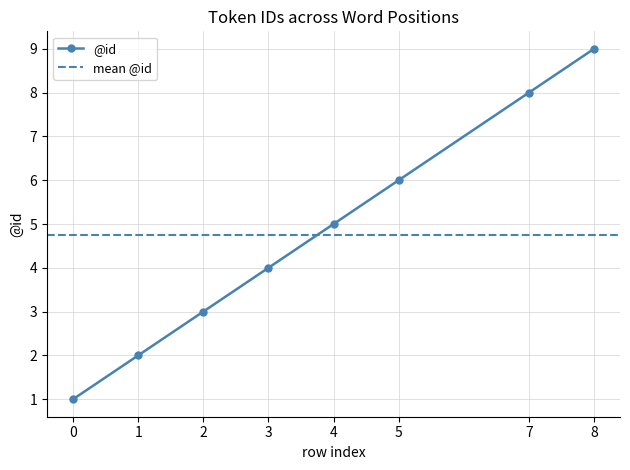

At which label does the data first exceed 5?

5